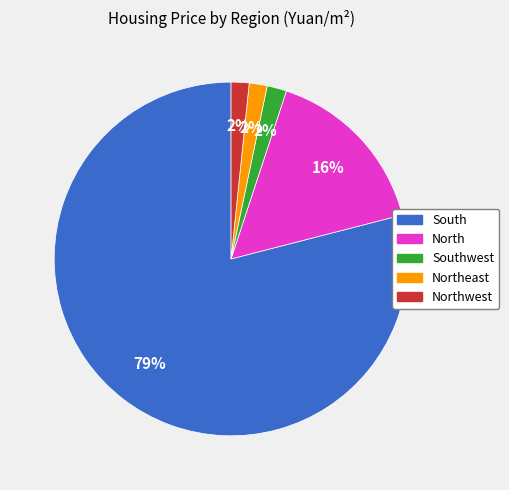

To the nearest percent, what percentage of the pie is North?

16%